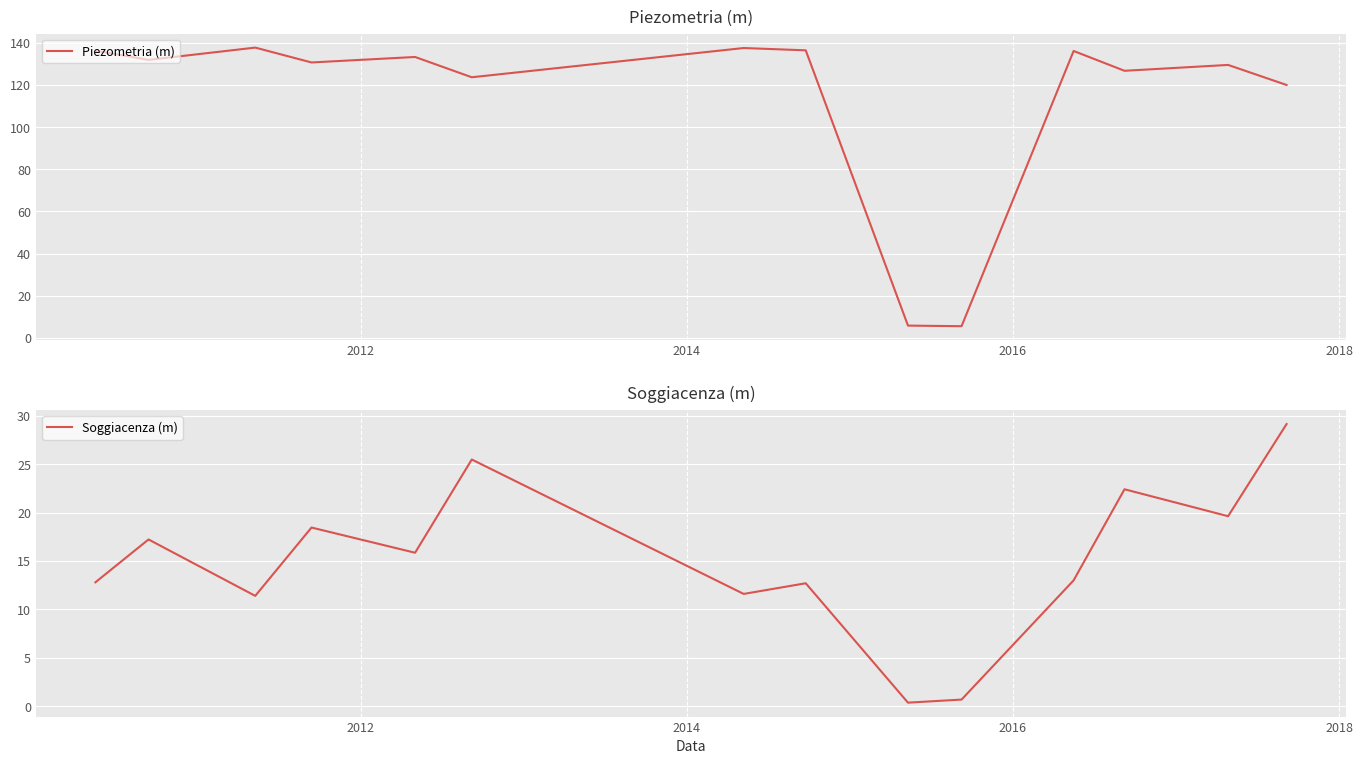

What is the minimum value for Piezometria (m)?

5.5